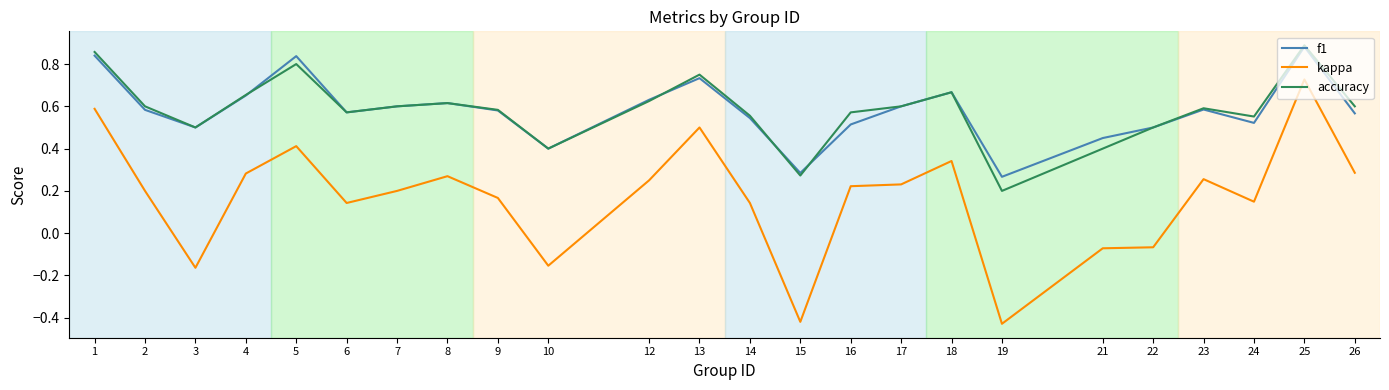

Which series has the largest range (max minus min)?

kappa